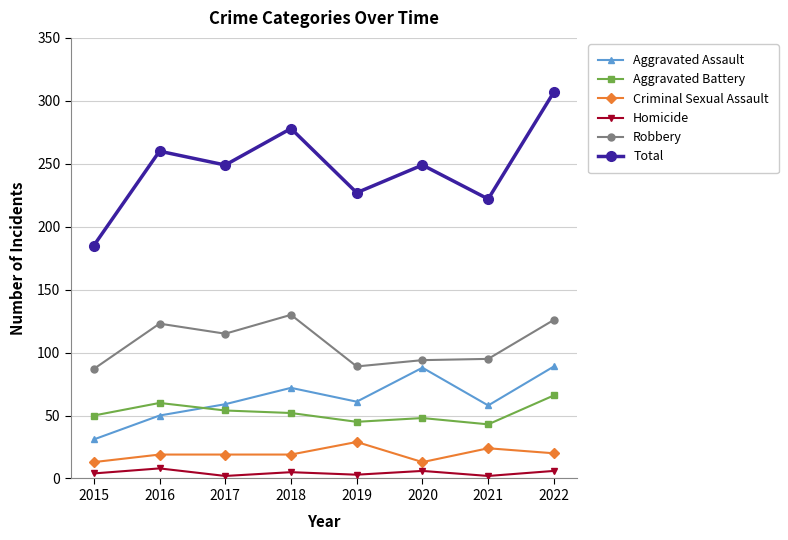

What is the difference between the second highest and second lowest values in the Homicide series?

4